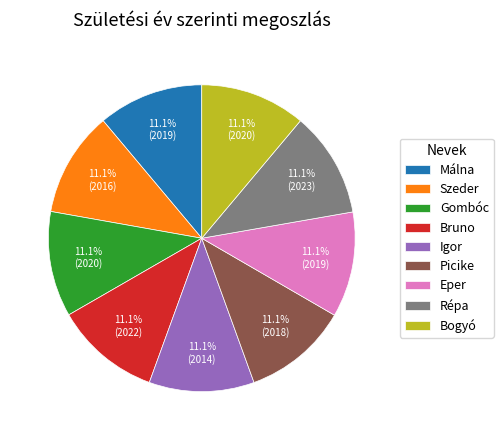

To the nearest percent, what is the average slice percentage?

11%